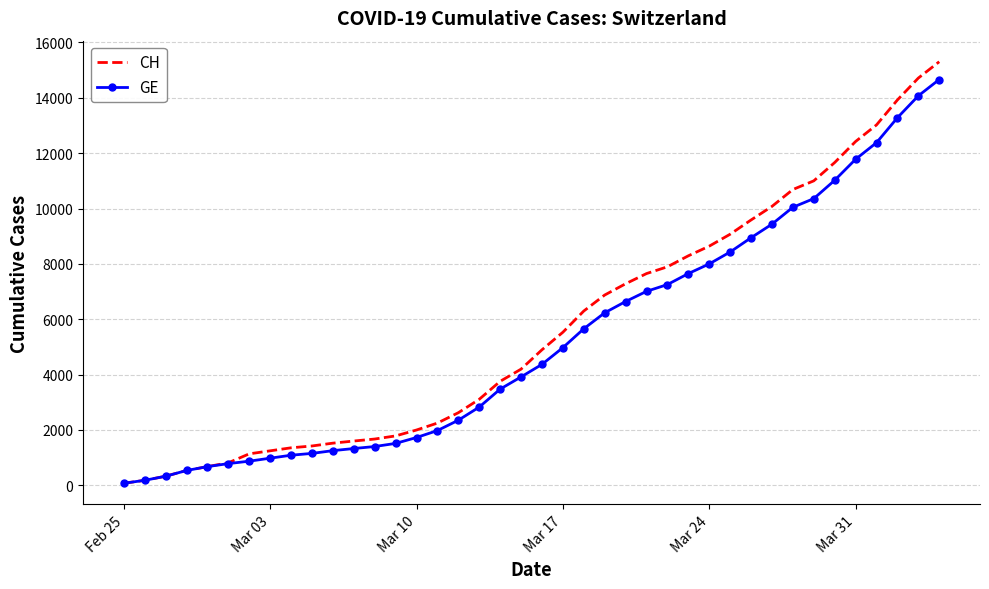

What is the maximum value for CH?

15304